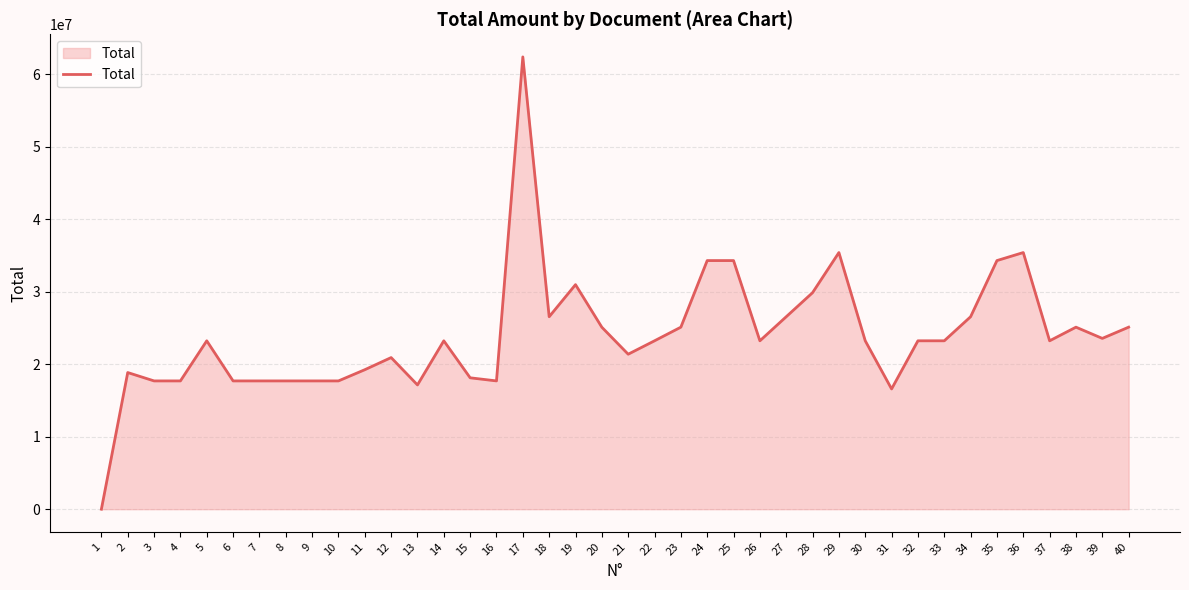

Is it true that the value at 30 is 41031385?

False